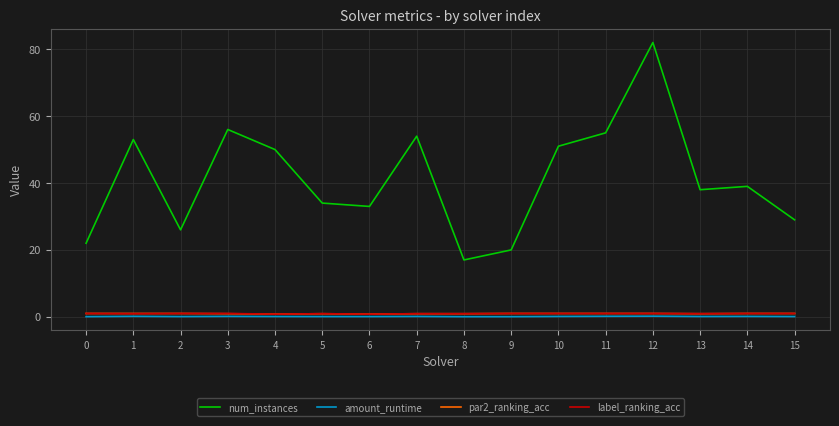

Is it true that num_instances equals 29.0 at 15?

True